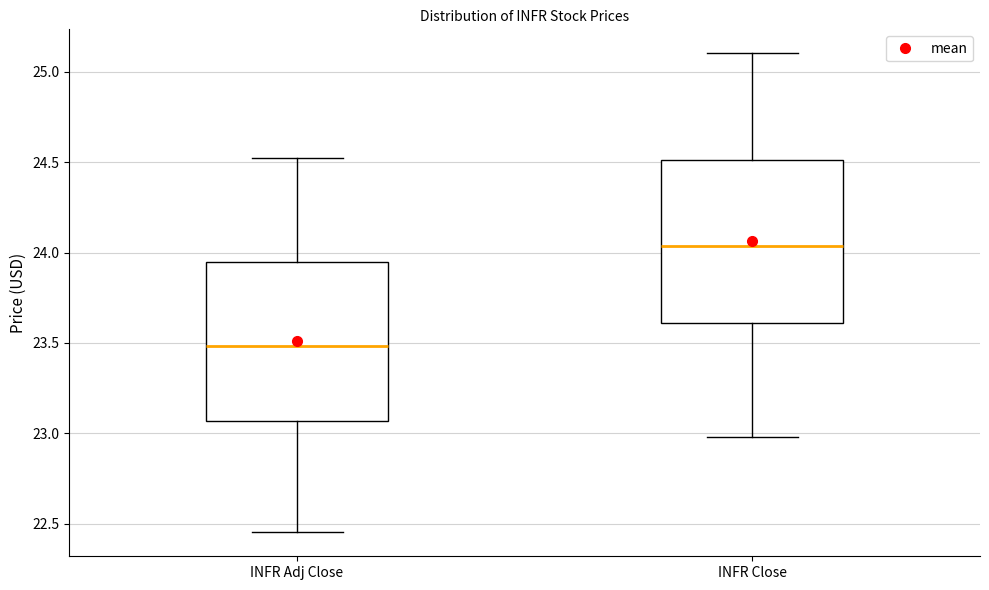

Where does the median line of the box for INFR Adj Close sit on the y-axis? The values are not printed on the chart, so give them approximately, as read against the axis.

23.50